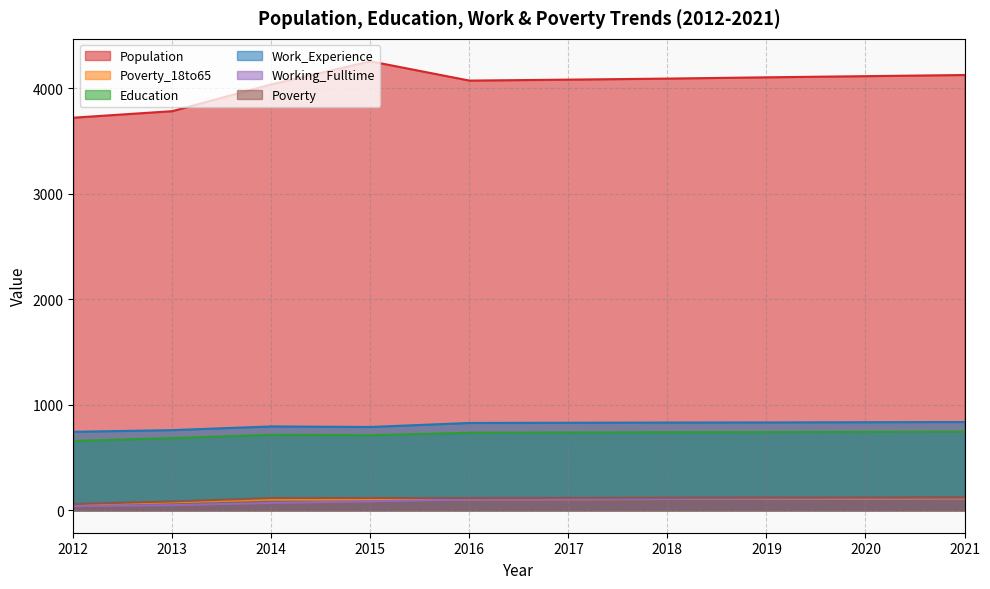

True or false: Education and Population cross at least once.

False